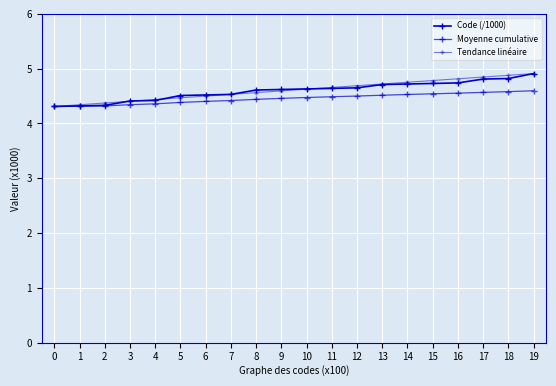

Count the number of categories in the chart.

20